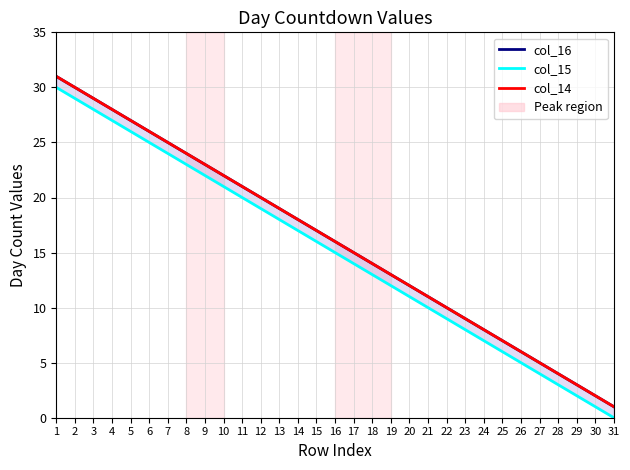

Between 3 and 27, which series saw the biggest shift?

col_16